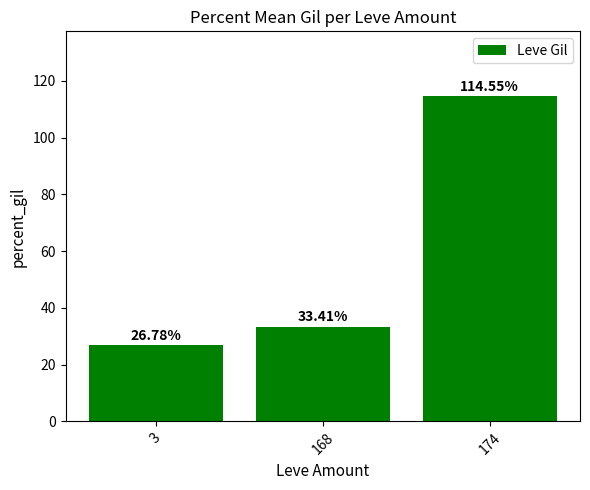

How many bars are there in total?

3